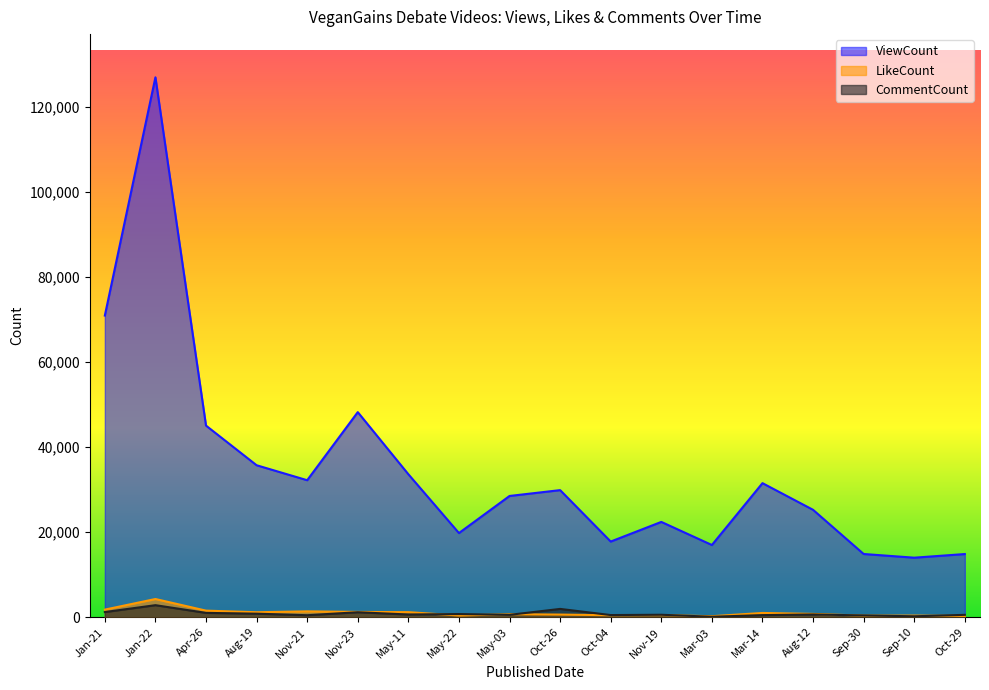

What is the difference between the highest and lowest values at Jan-22?

124180